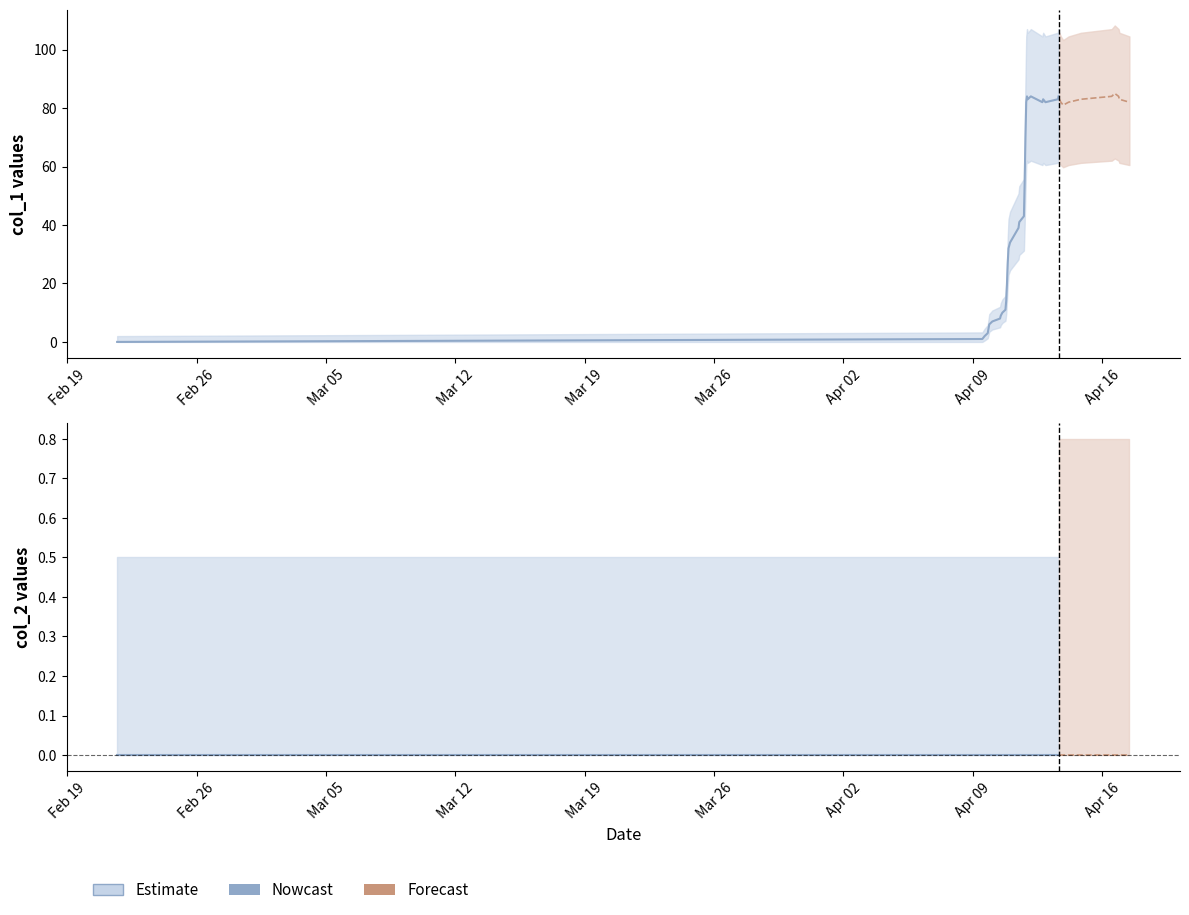

Rank the series by their maximum value, from highest to lowest.

col_1, col_2